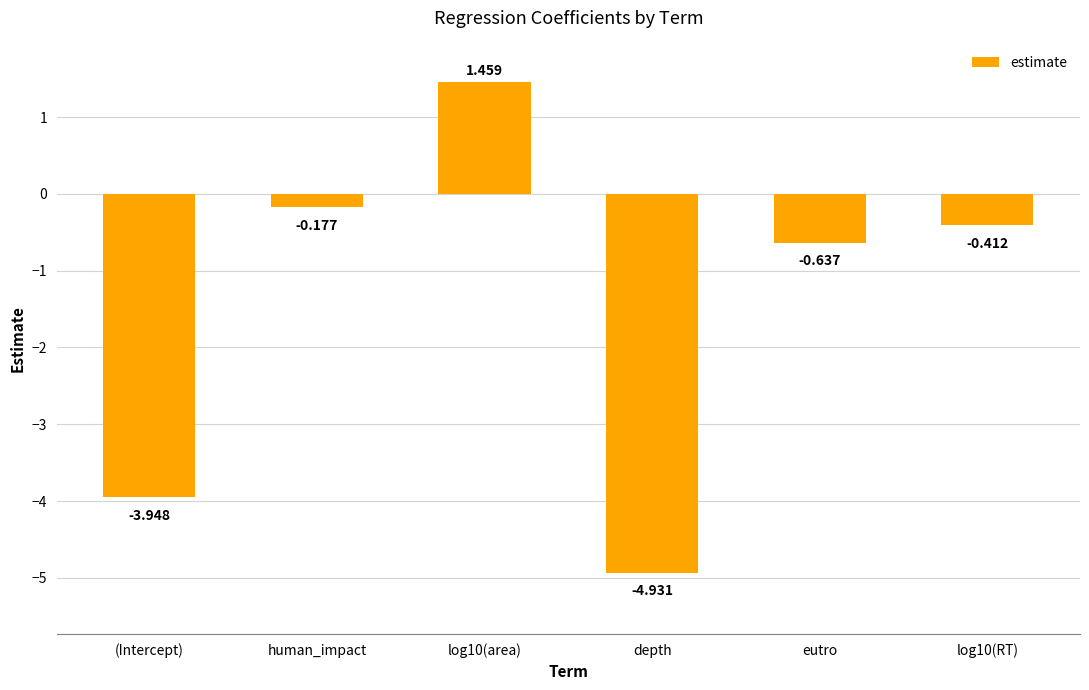

The value at log10(area) is 2.0. True or false?

False